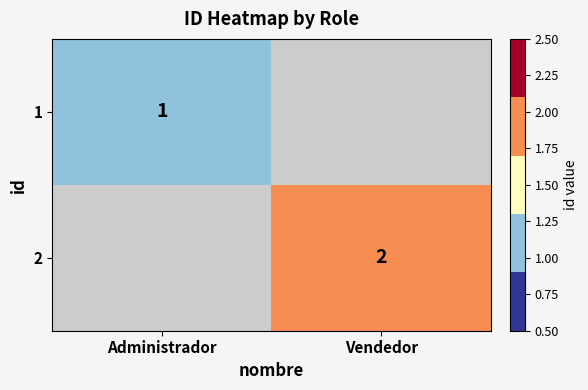

At how many categories does at least one series exceed 0?

2